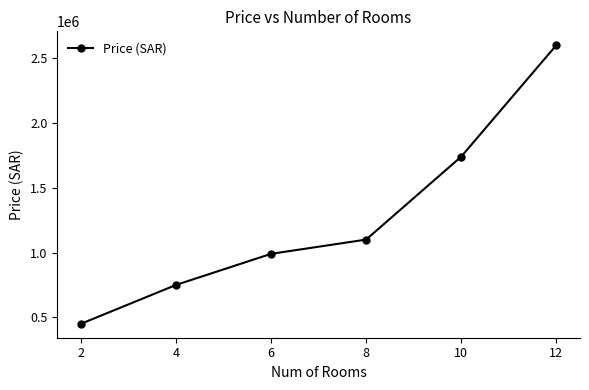

What is the value of the 3rd point from the left?

990000